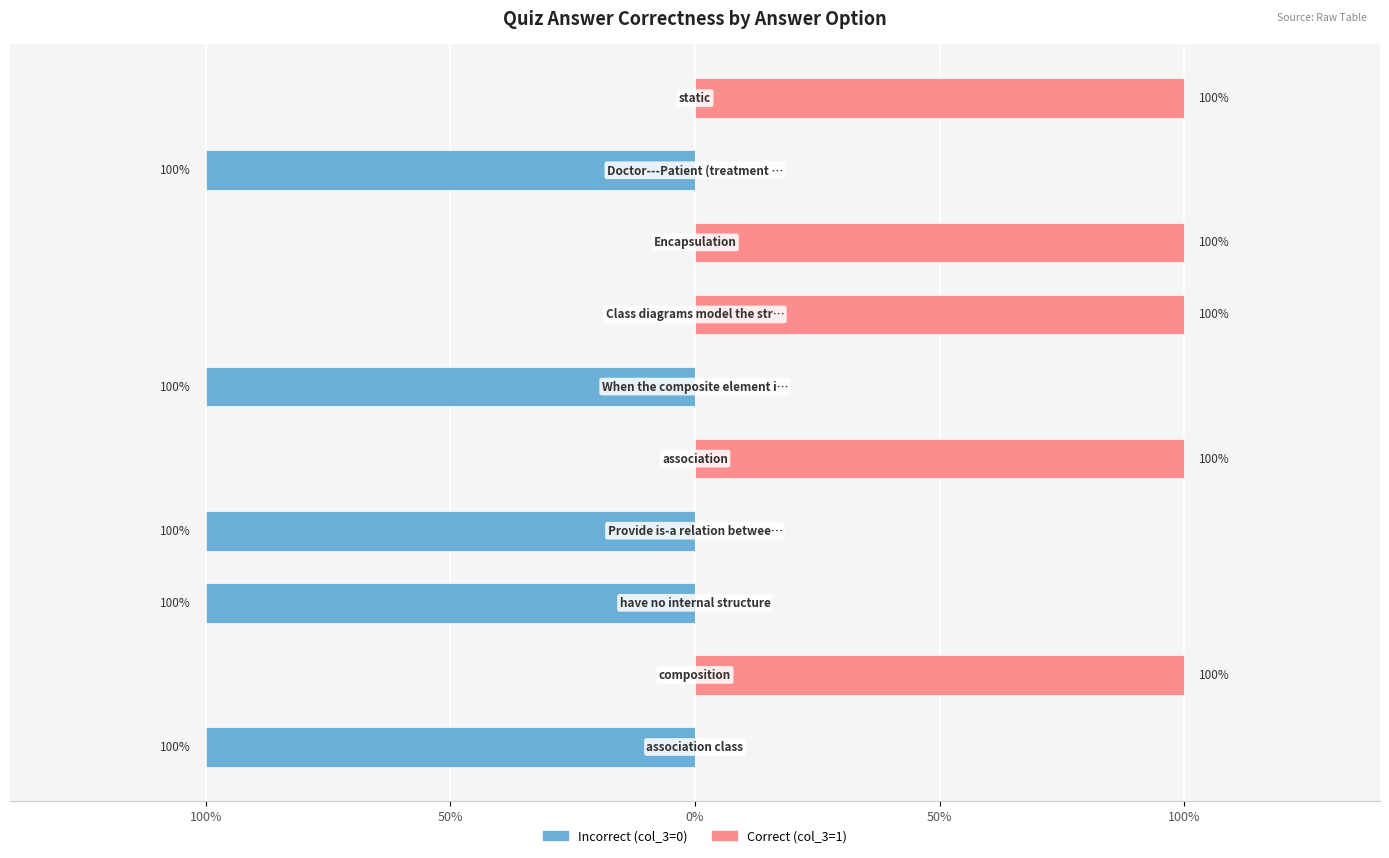

How many Incorrect (col_3=0) values are between -1 and 0?

10